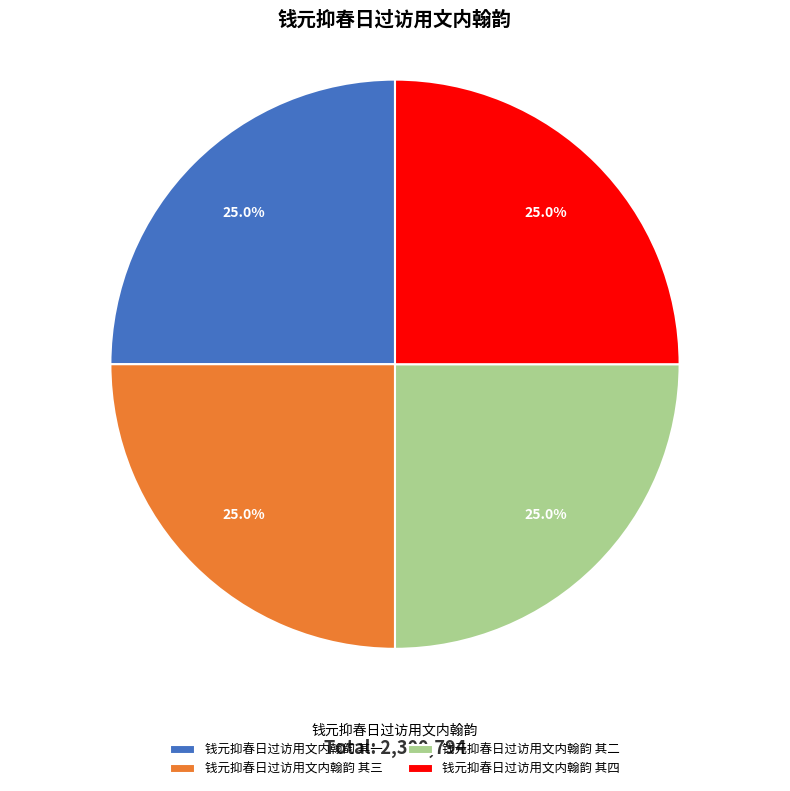

Approximately how many times larger is the value at 钱元抑春日过访用文内翰韵 其四 compared to 钱元抑春日过访用文内翰韵 其一?

1.0